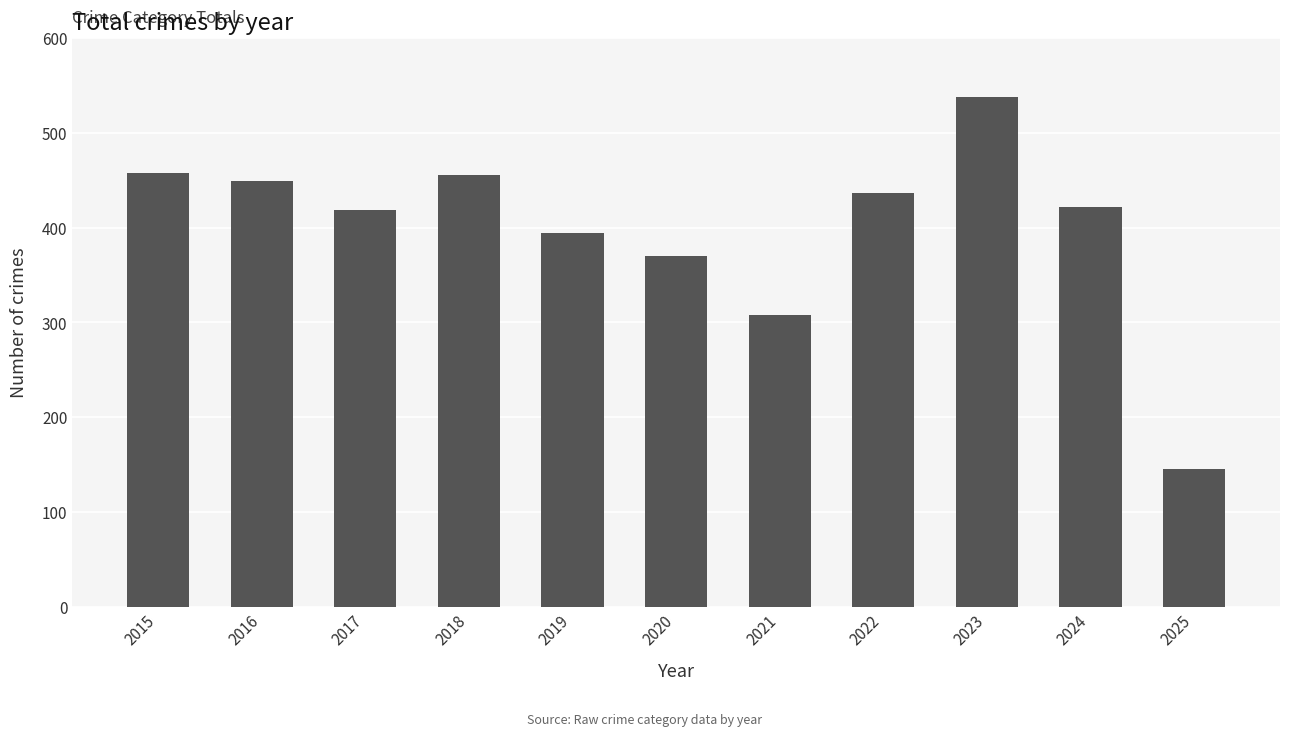

What value does the data have at 2022, to the nearest 10?

440